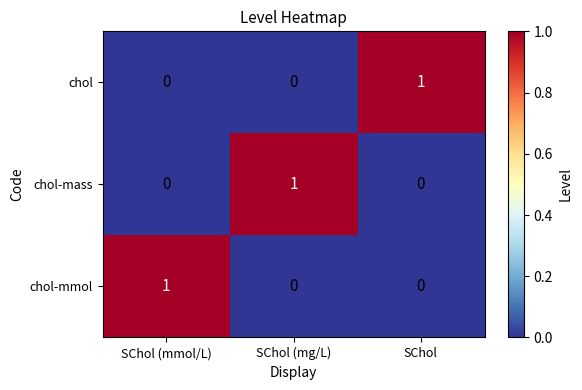

At which label does chol reach its peak?

SChol